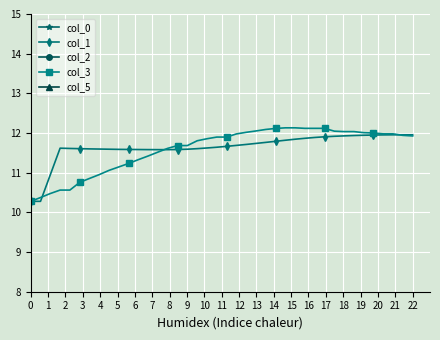

How many values in the col_0 series exceed 0?

26